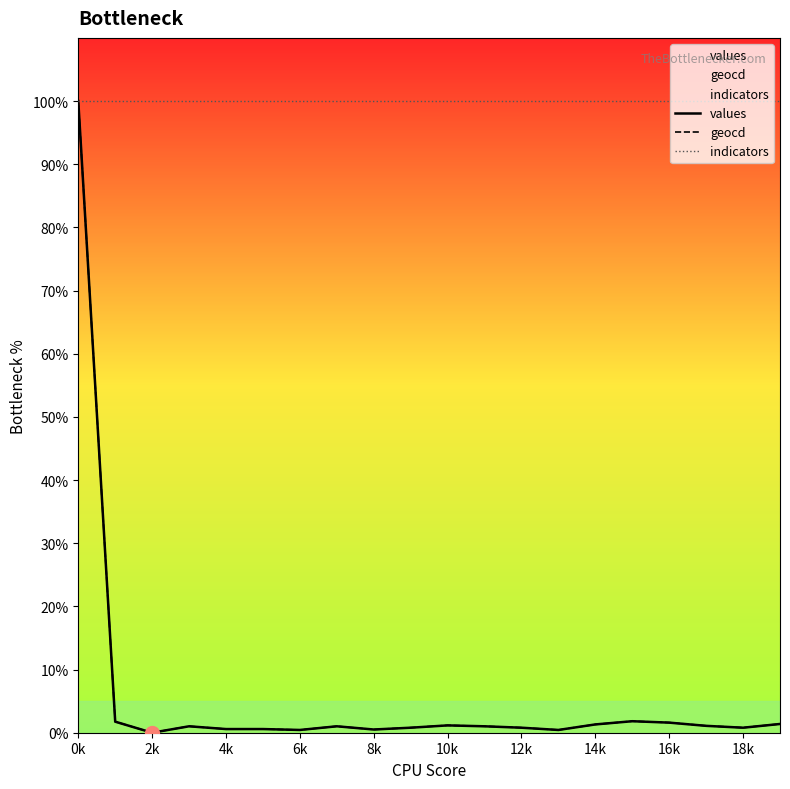

How many positive values does the values series have?

19